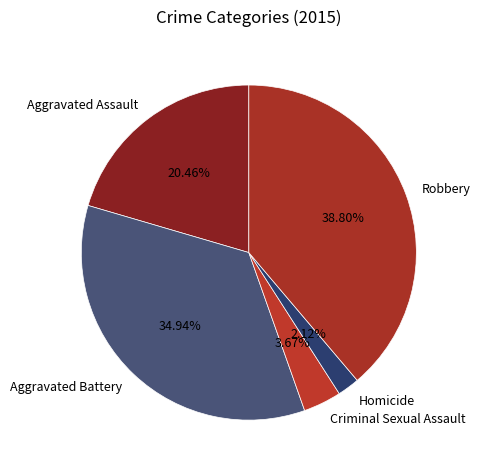

To the nearest percent, what is the combined percentage of Robbery and Aggravated Battery?

74%